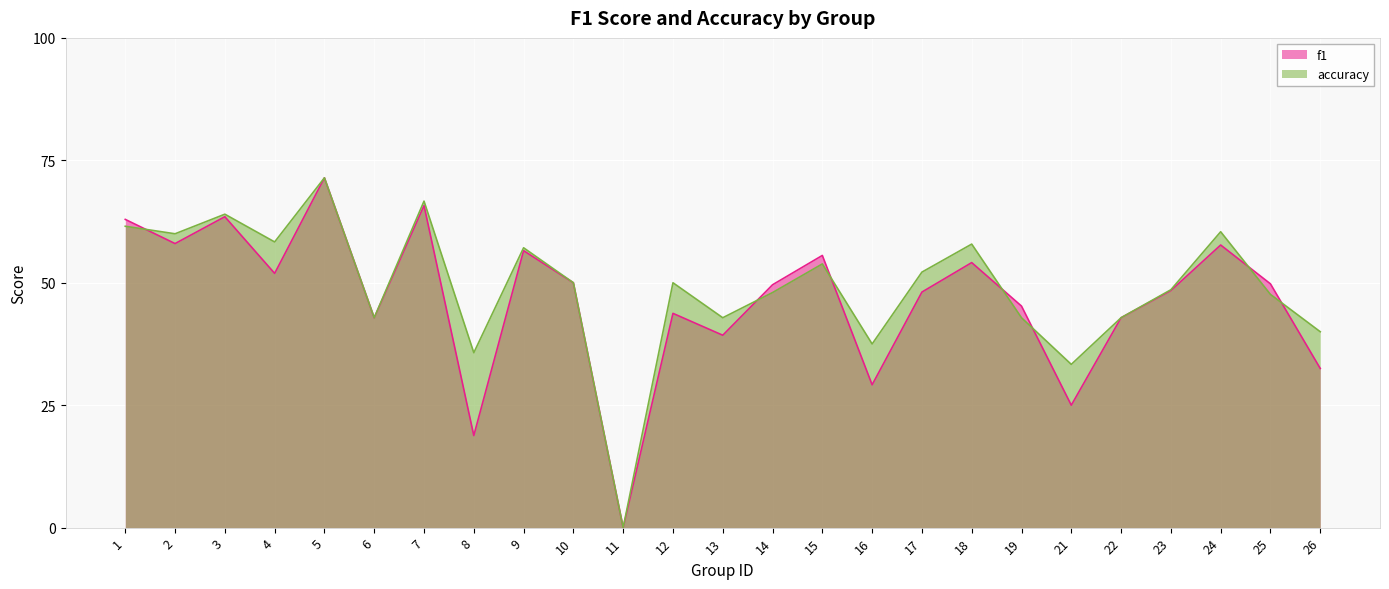

Count the number of categories in the chart.

25